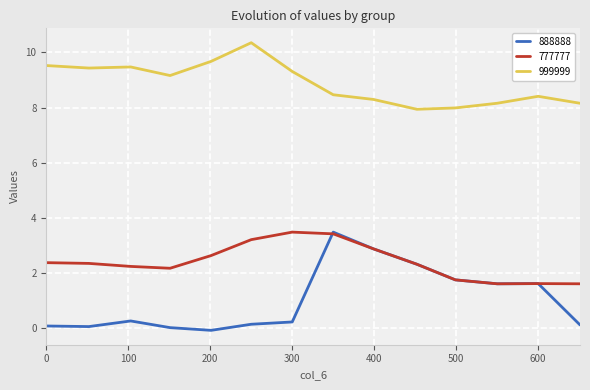

At how many categories does at least one series exceed 0?

14